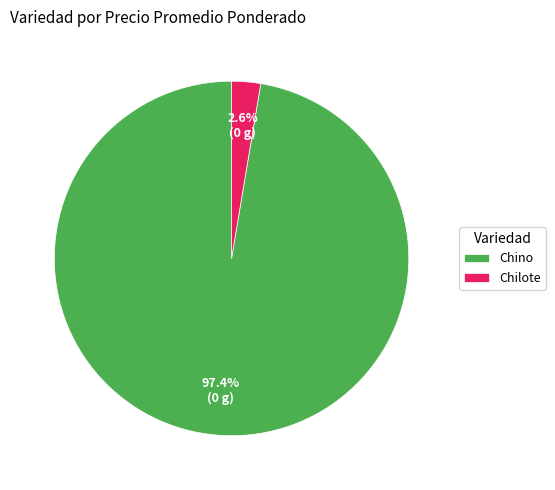

Which has a higher value, Chilote or Chino?

Chino